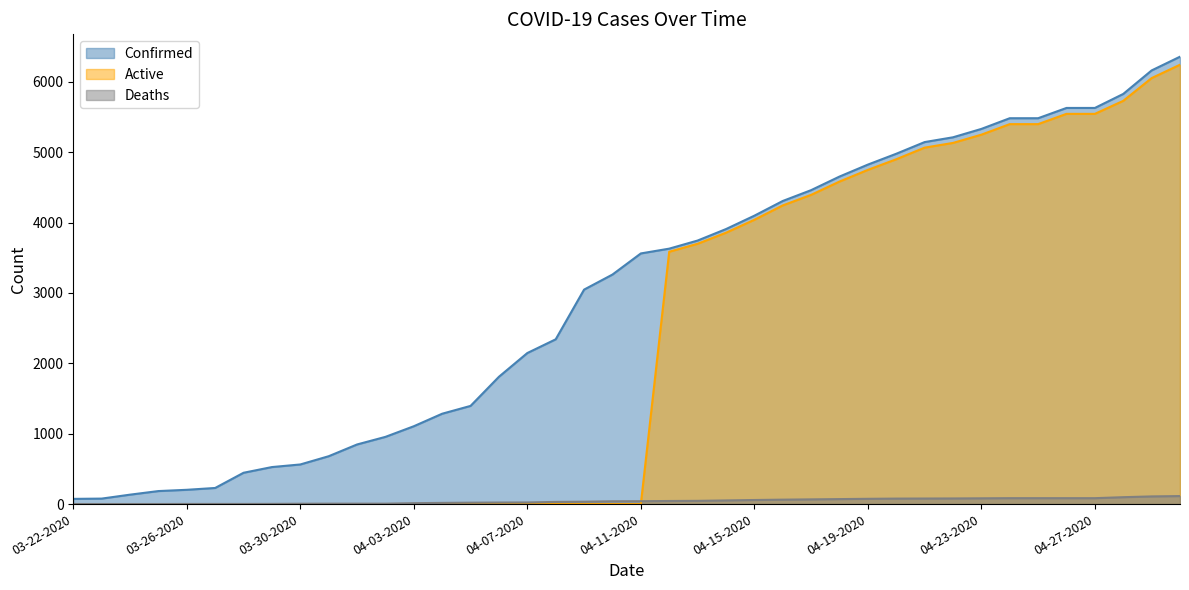

True or false: Deaths and Confirmed cross at least once.

False